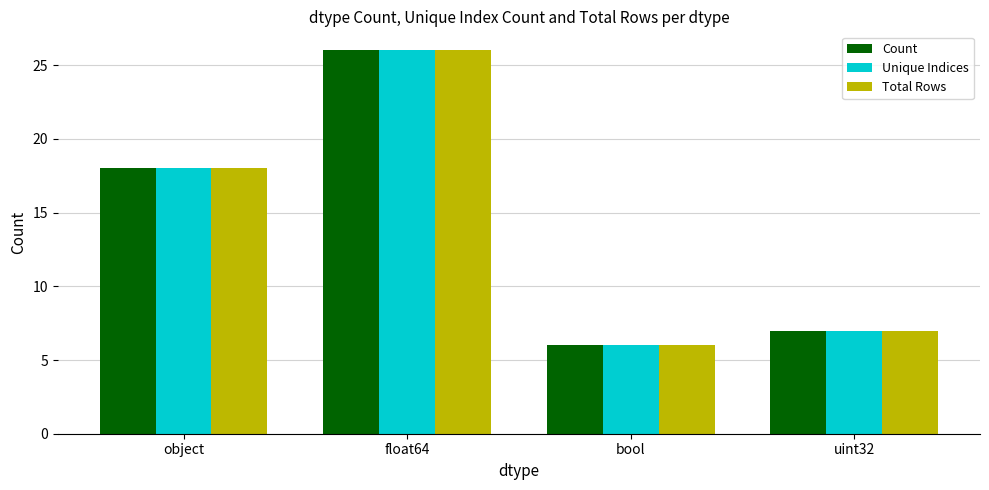

How many groups of bars are there?

4